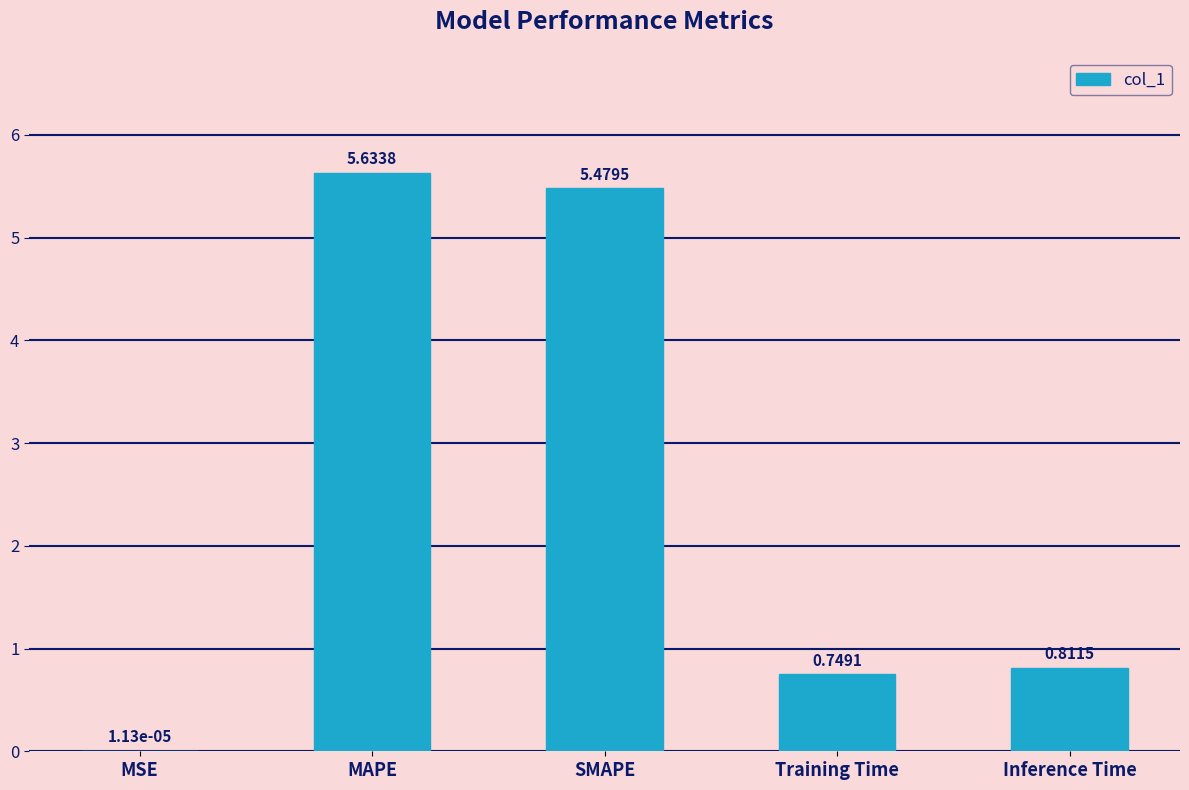

At which label is the value closest to 2?

Inference Time